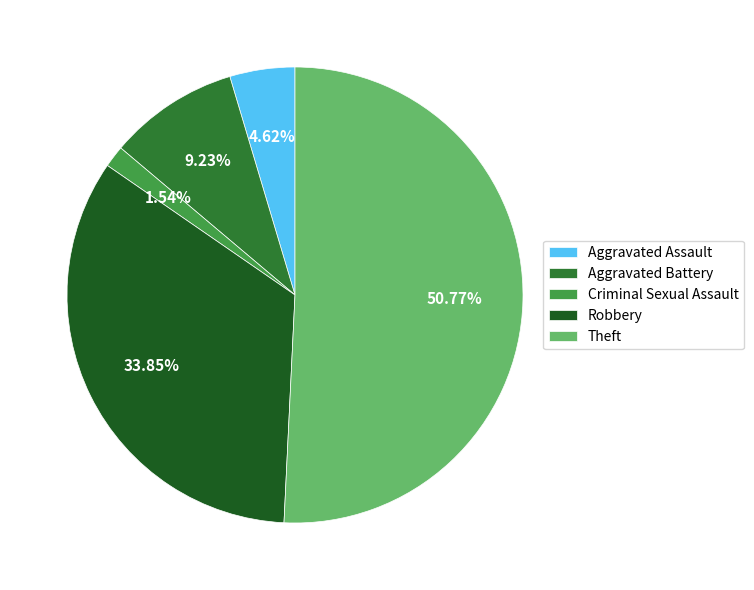

What is the ratio of the value at Theft to the value at Aggravated Battery?

5.5